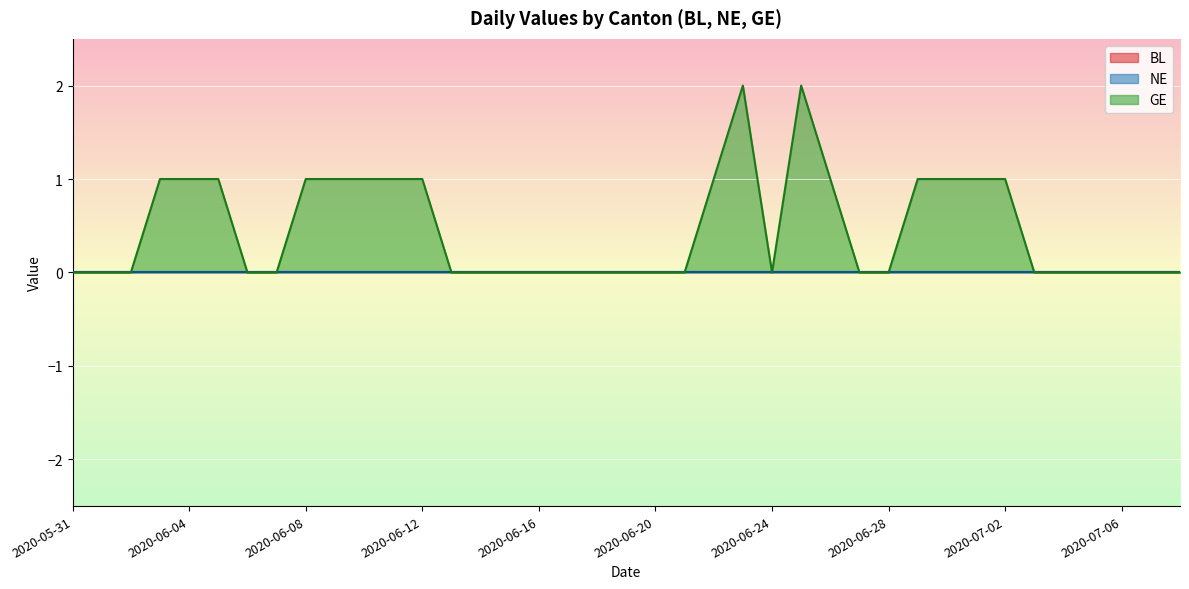

Which series has the largest range (max minus min)?

GE